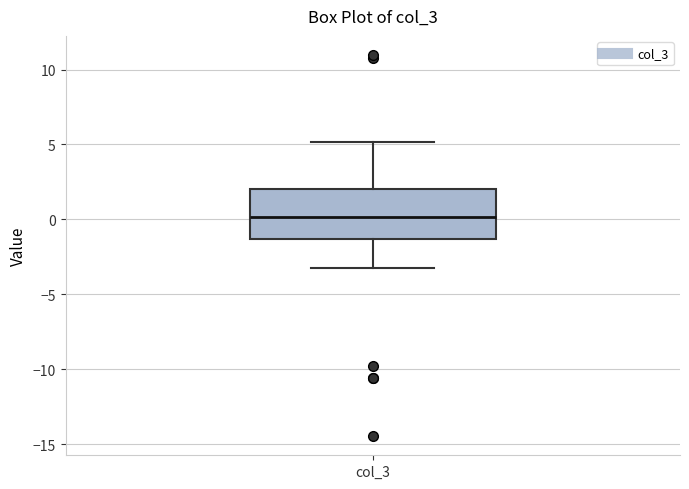

Transcribe this box plot: give where the median line is, the range the box spans, and where the two whiskers end, as read against the y-axis. The values are not printed on the chart, so give them approximately, as read against the axis.

median 0.0, box -1.5 to 2.0, whiskers -3.0 to 5.0